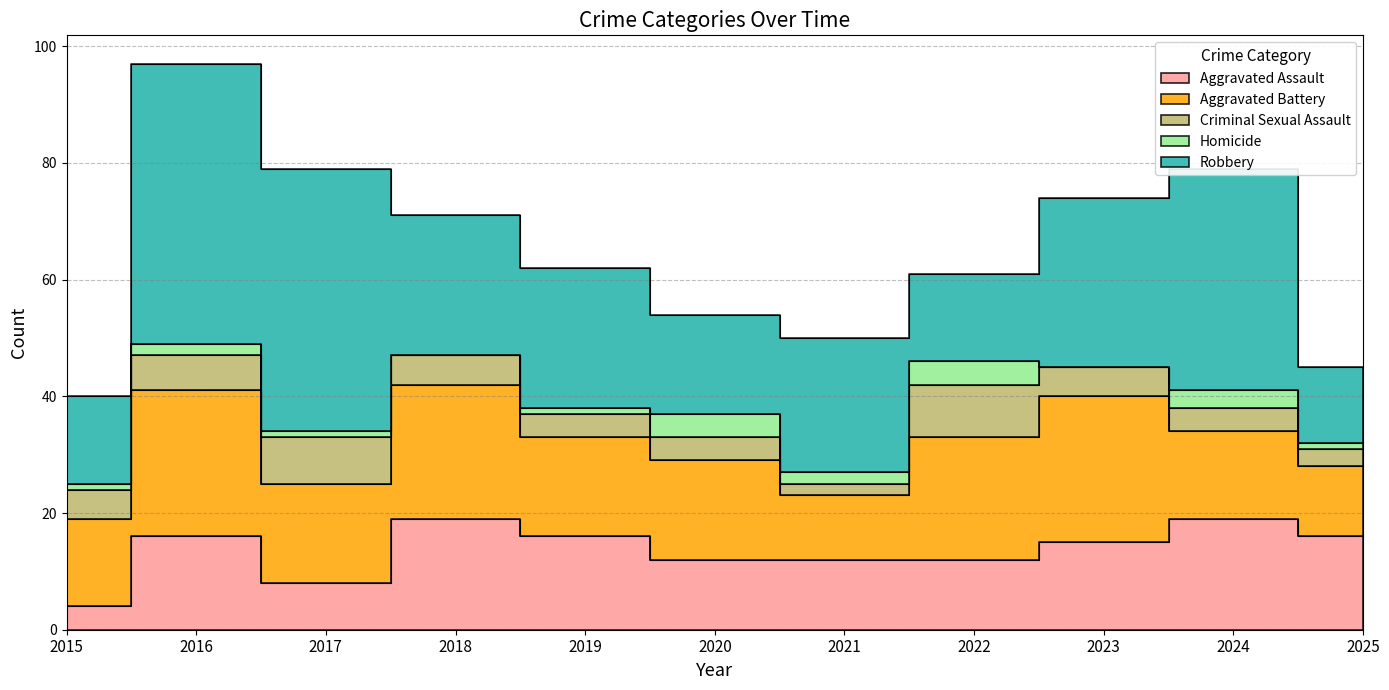

Where does the Robbery series first go above 24?

2016